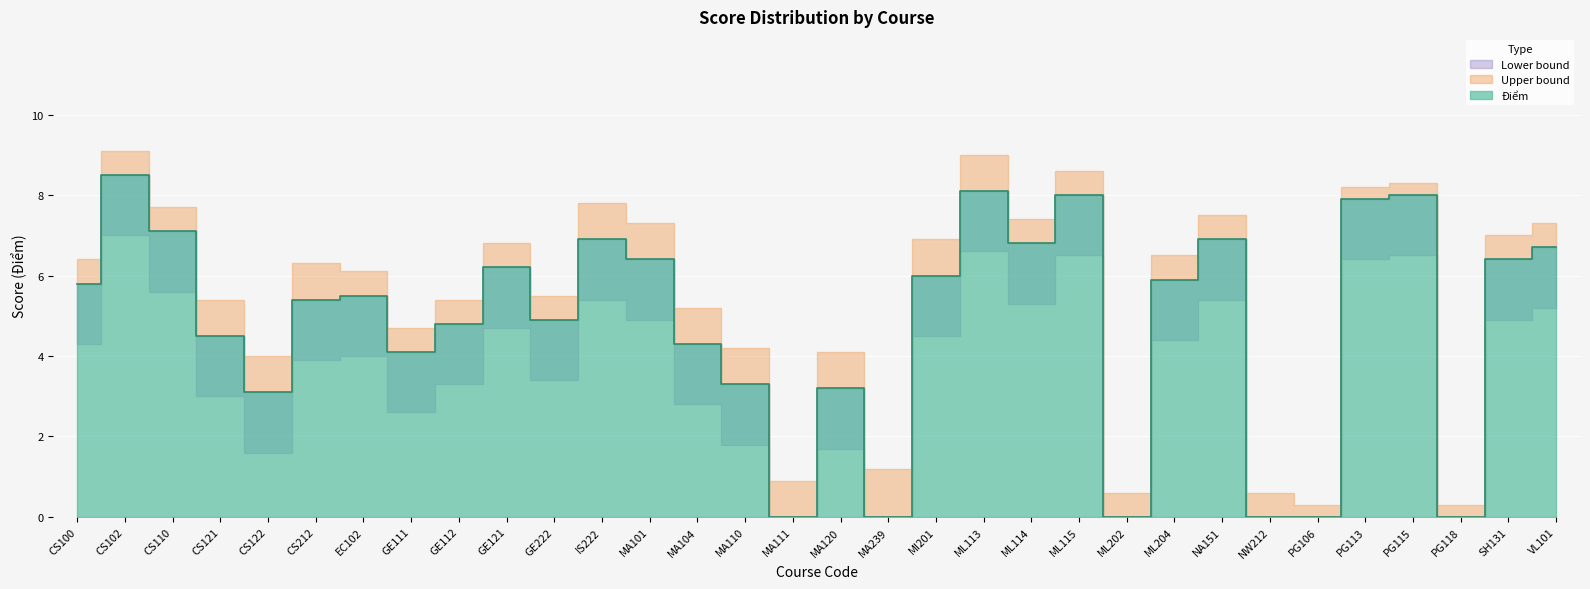

Reading right to left, extract all data points from this chart.

6.7	6.4	0.0	8.0	7.9	0.0	0.0	6.9	5.9	0.0	8.0	6.8	8.1	6.0	0.0	3.2	0.0	3.3	4.3	6.4	6.9	4.9	6.2	4.8	4.1	5.5	5.4	3.1	4.5	7.1	8.5	5.8